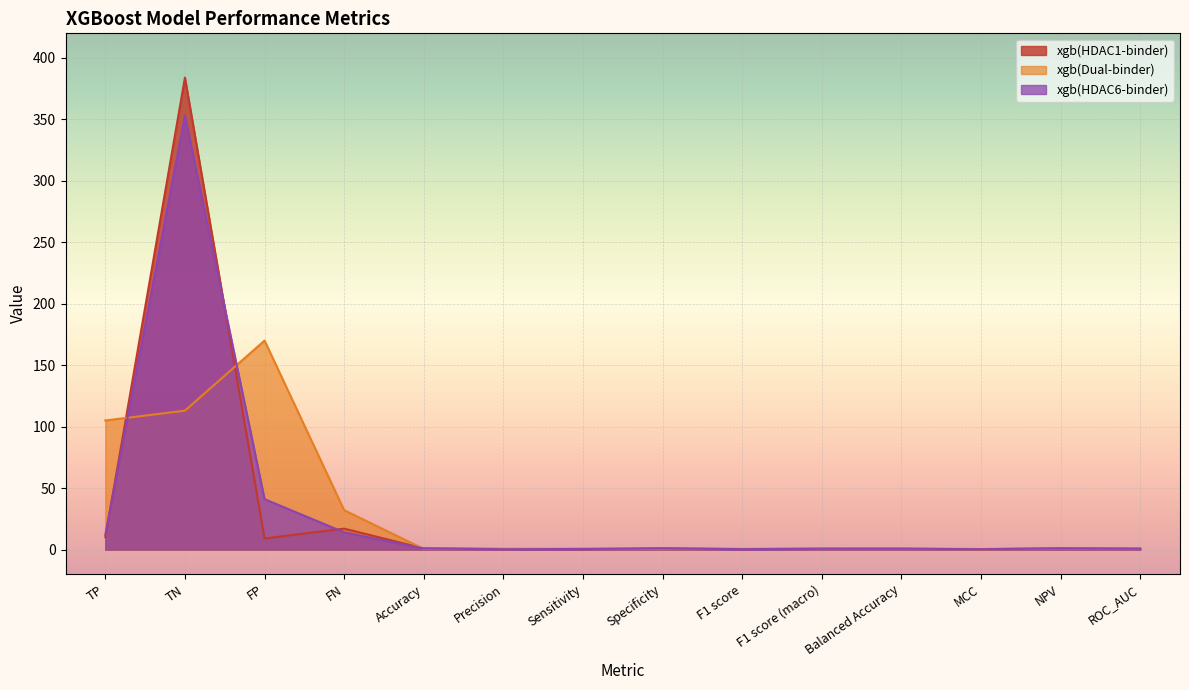

At which label does xgb(HDAC6-binder) reach its peak?

TN